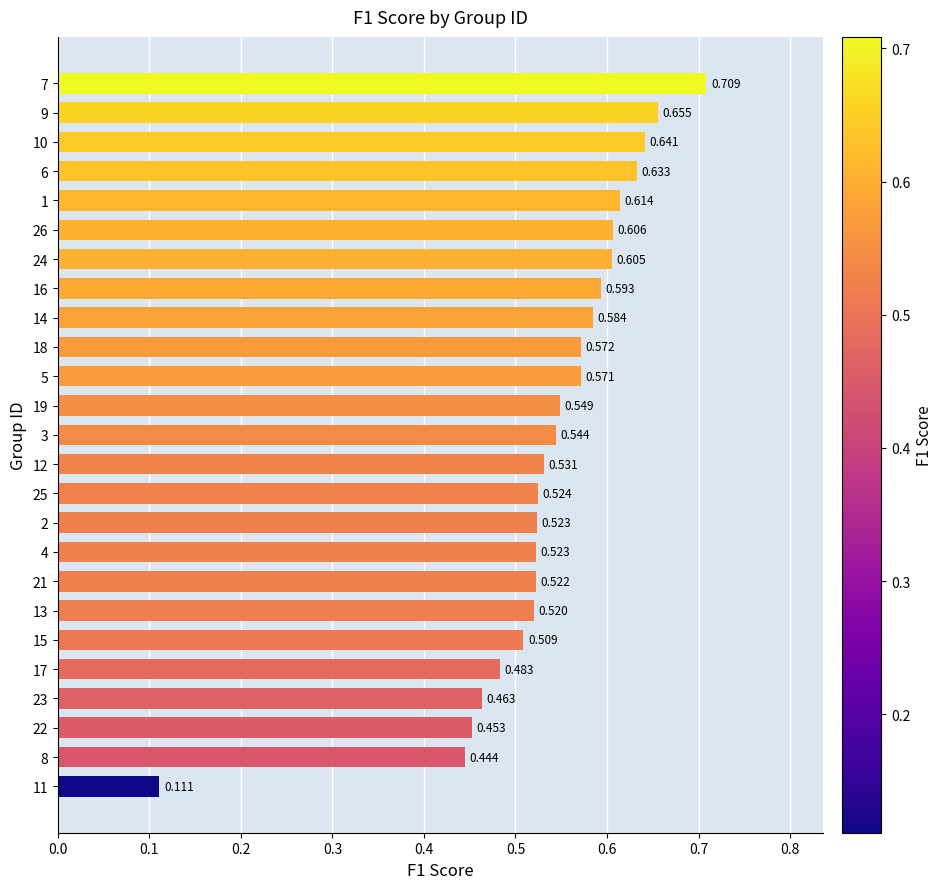

What is the average value?

0.5